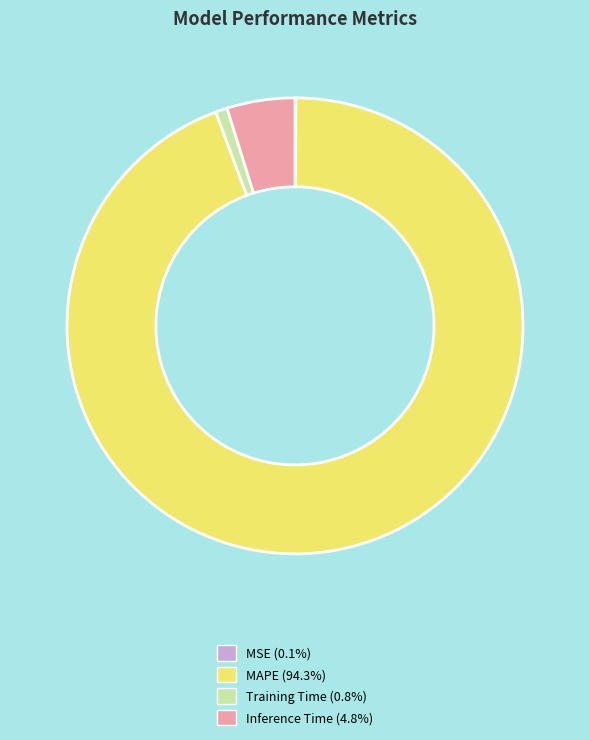

Which category accounts for the majority?

MAPE